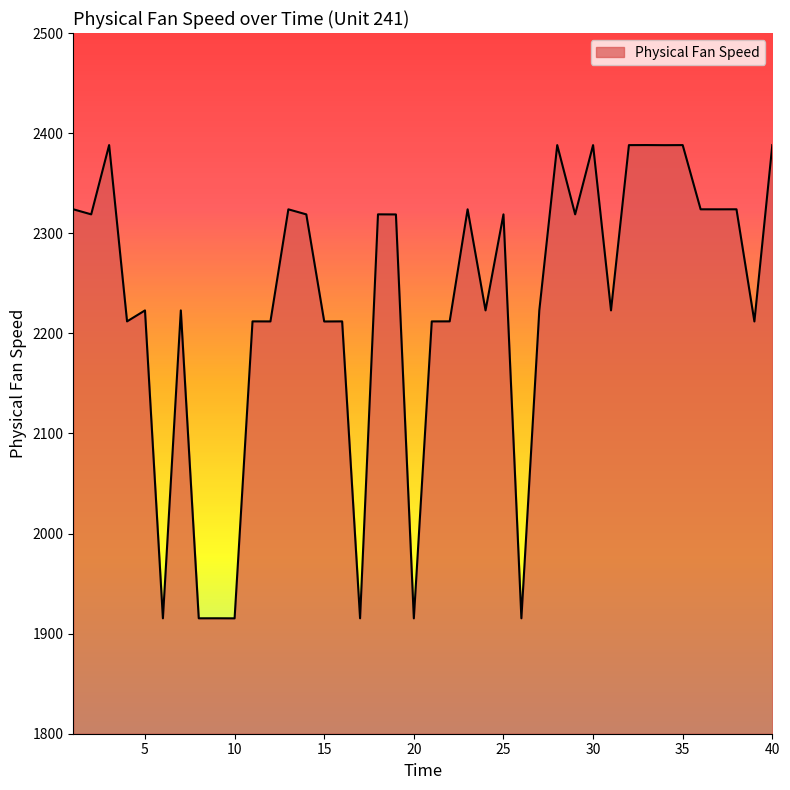

What is the average value?

2229.4